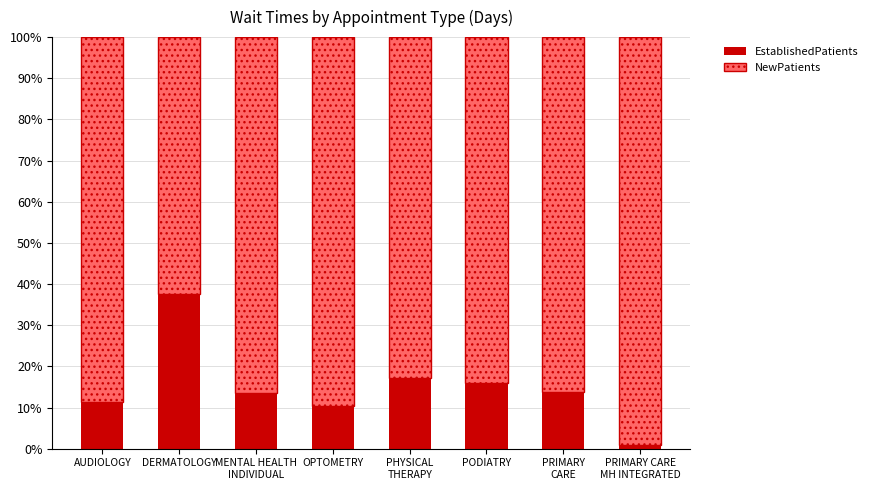

What value does the EstablishedPatients series have at PODIATRY?

16.1